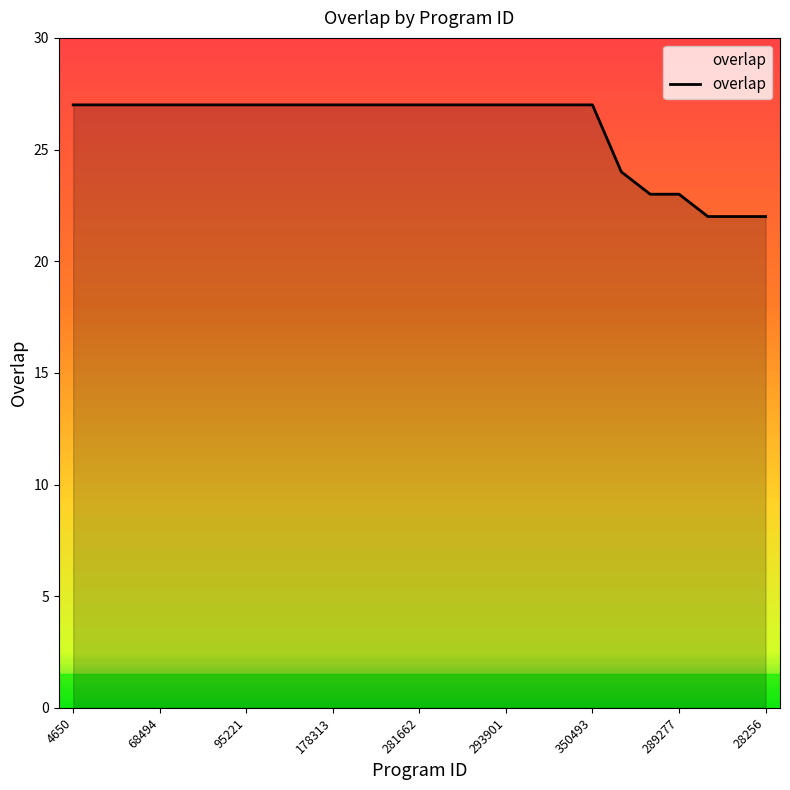

What is the smallest value displayed?

22